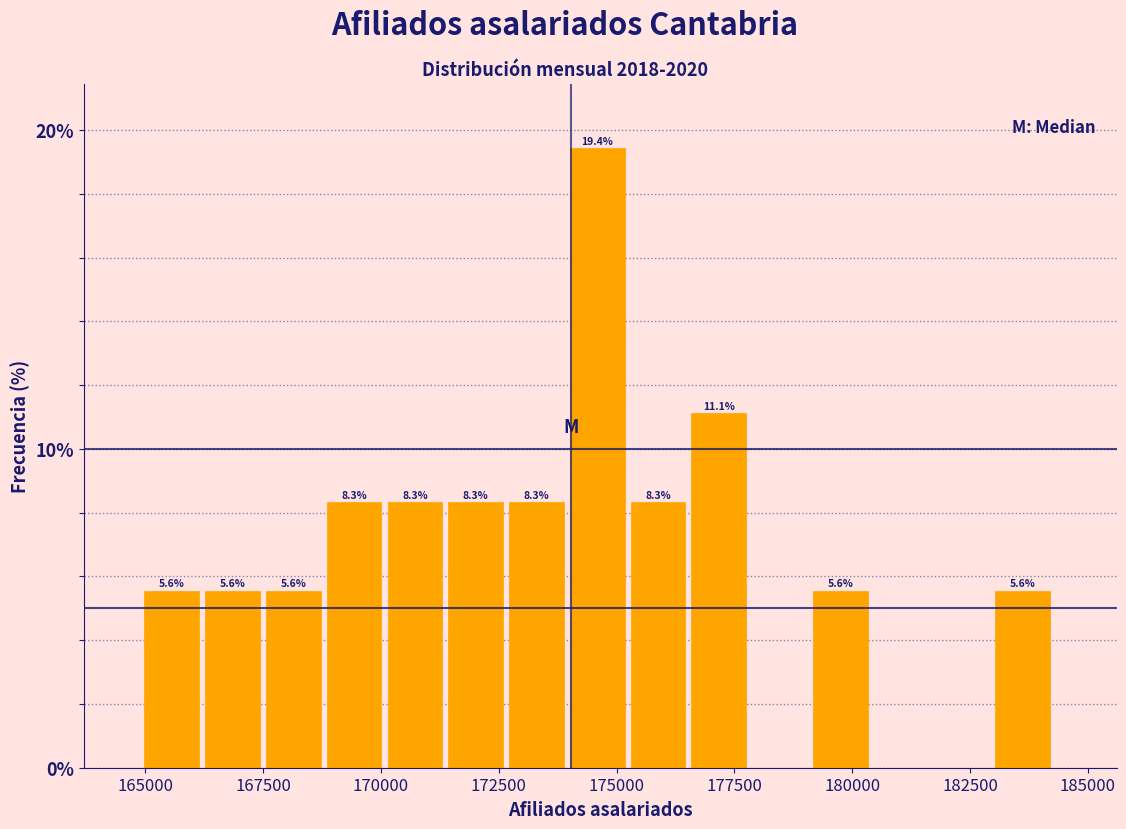

Around what value on the x-axis is the tallest bar? Give the approximate position of its centre, as read against the axis.

174500